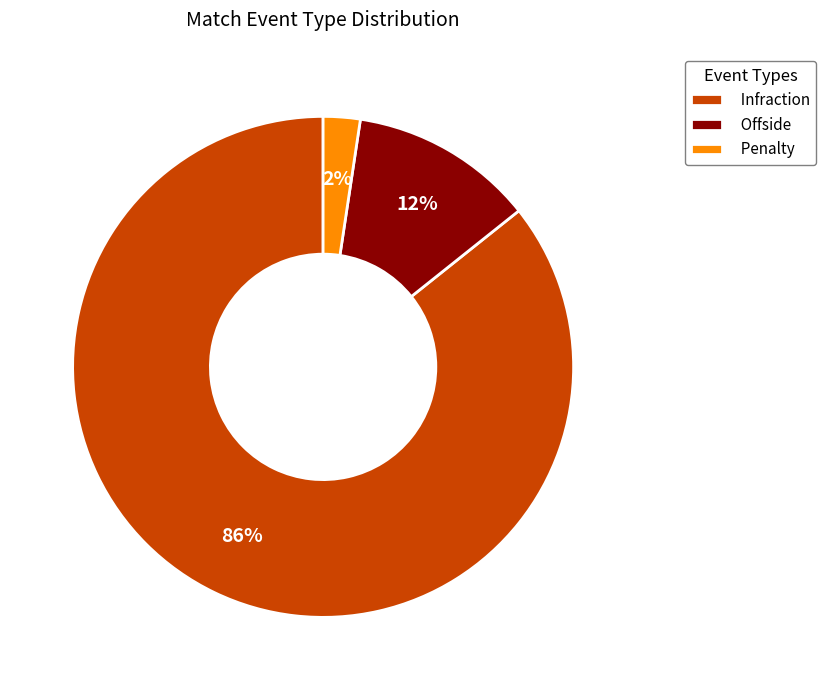

To the nearest percent, what is the average slice percentage?

33%